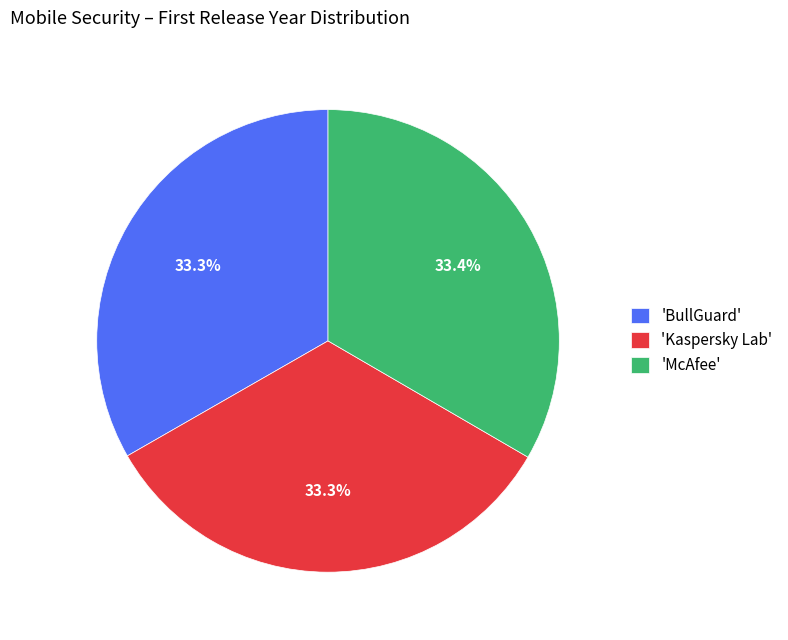

Is there a majority slice in this chart?

No